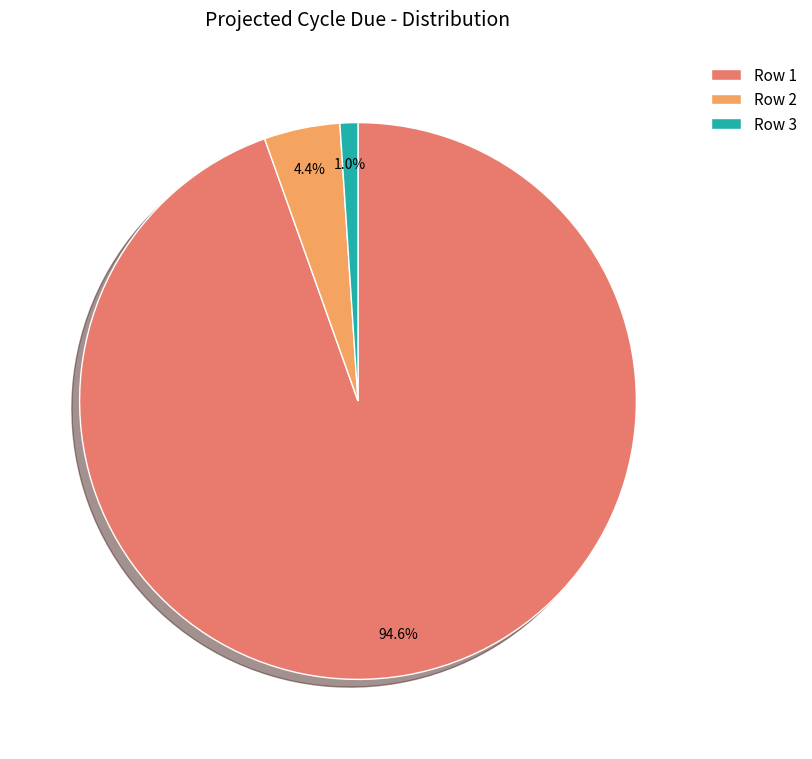

To the nearest percent, what is the average slice percentage?

33%